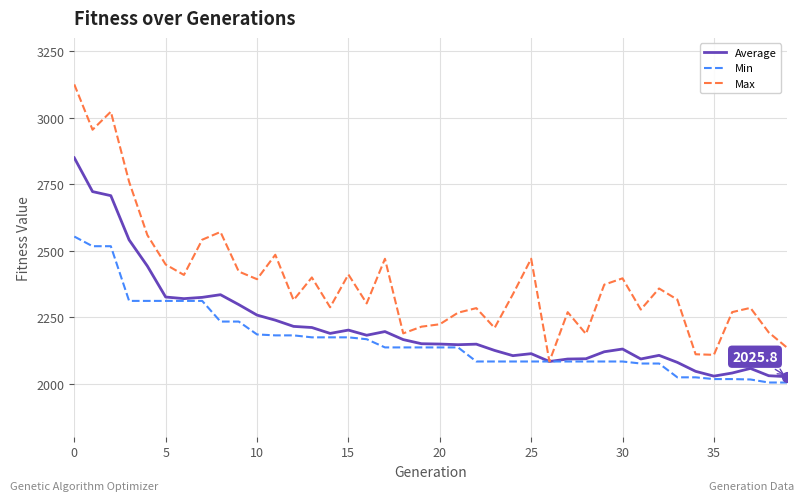

Rank the series by their maximum value, from lowest to highest.

Min, Average, Max